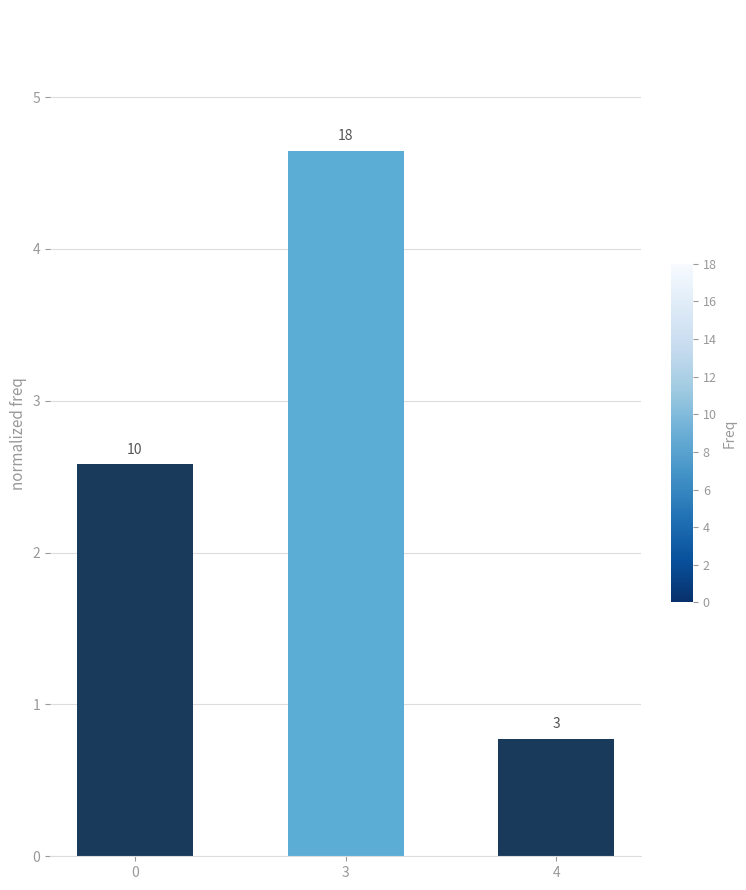

What is the difference between the maximum and second lowest values?

2.1